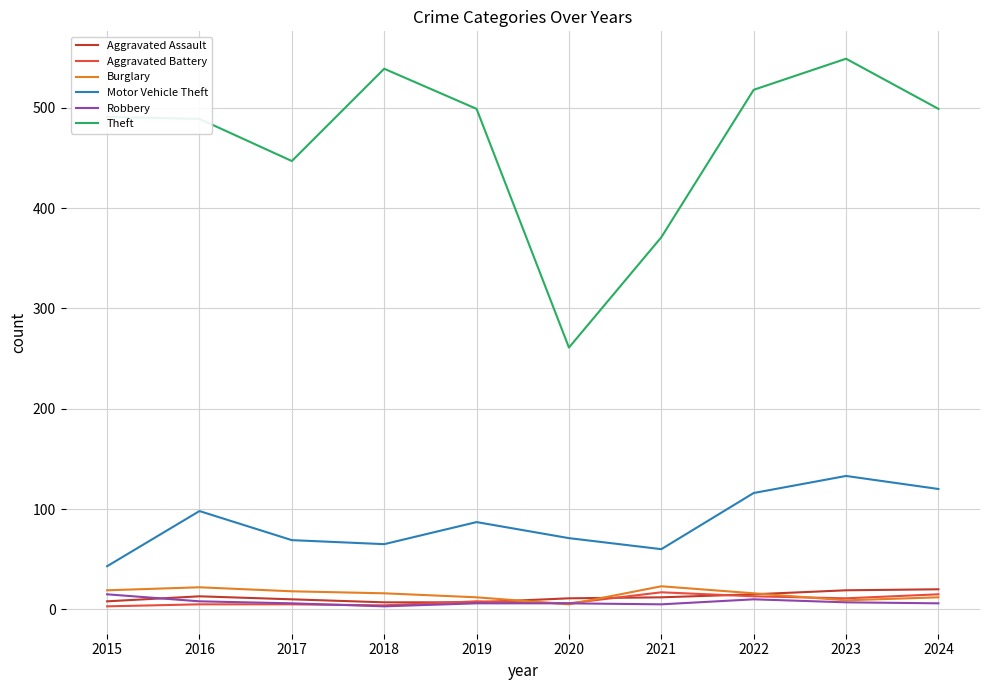

At which category is the sum across all series the highest?

2023